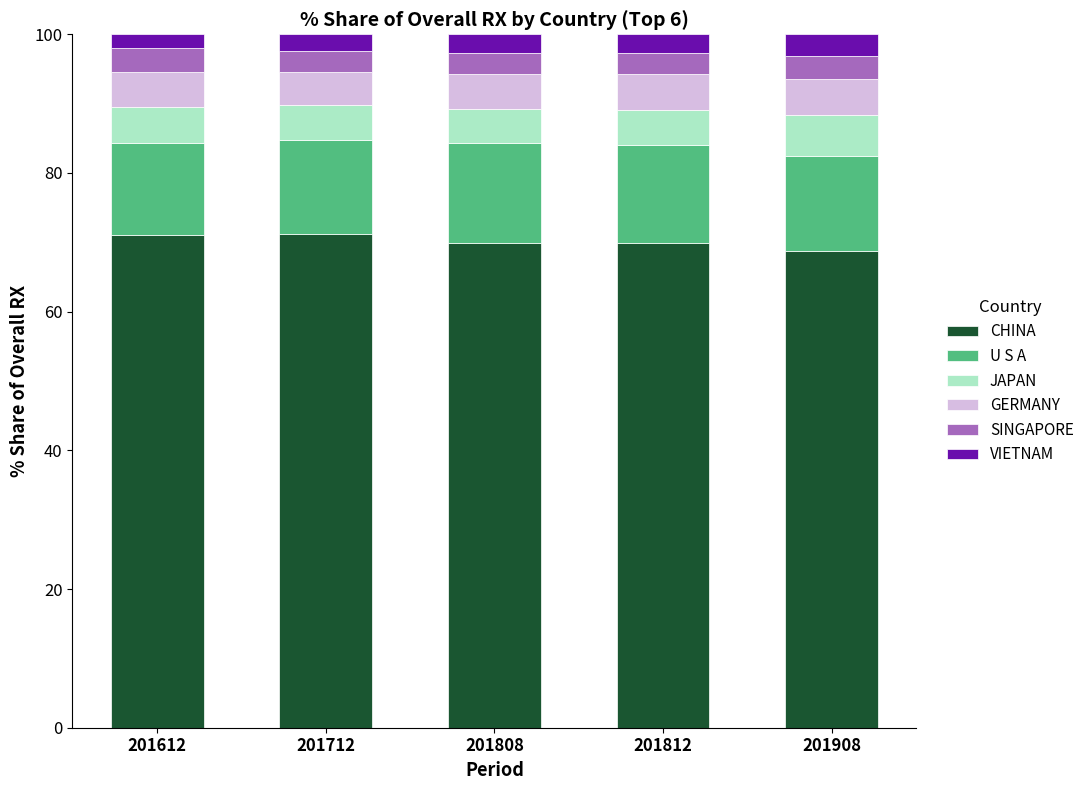

What is the sum of all CHINA values?

350.9